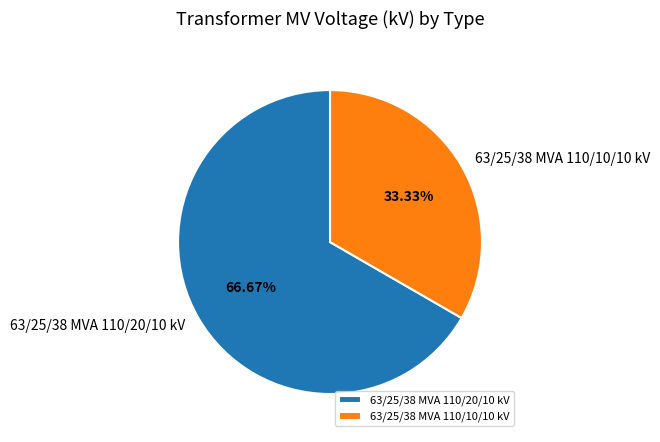

Is there any slice that represents more than half of the pie?

Yes